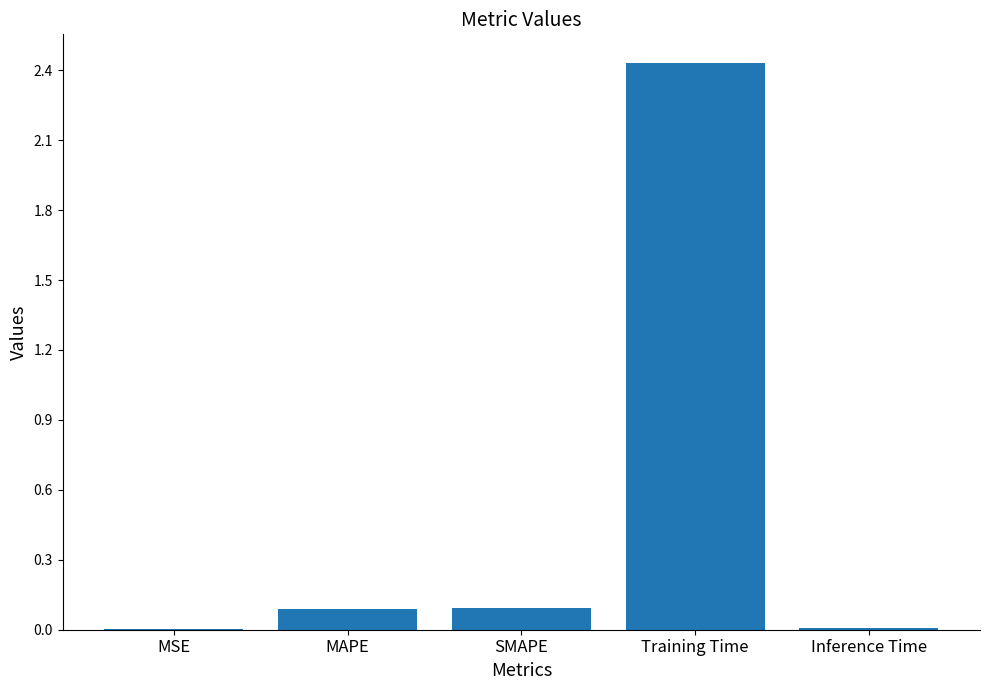

At which category does the chart reach its peak across all series?

Training Time